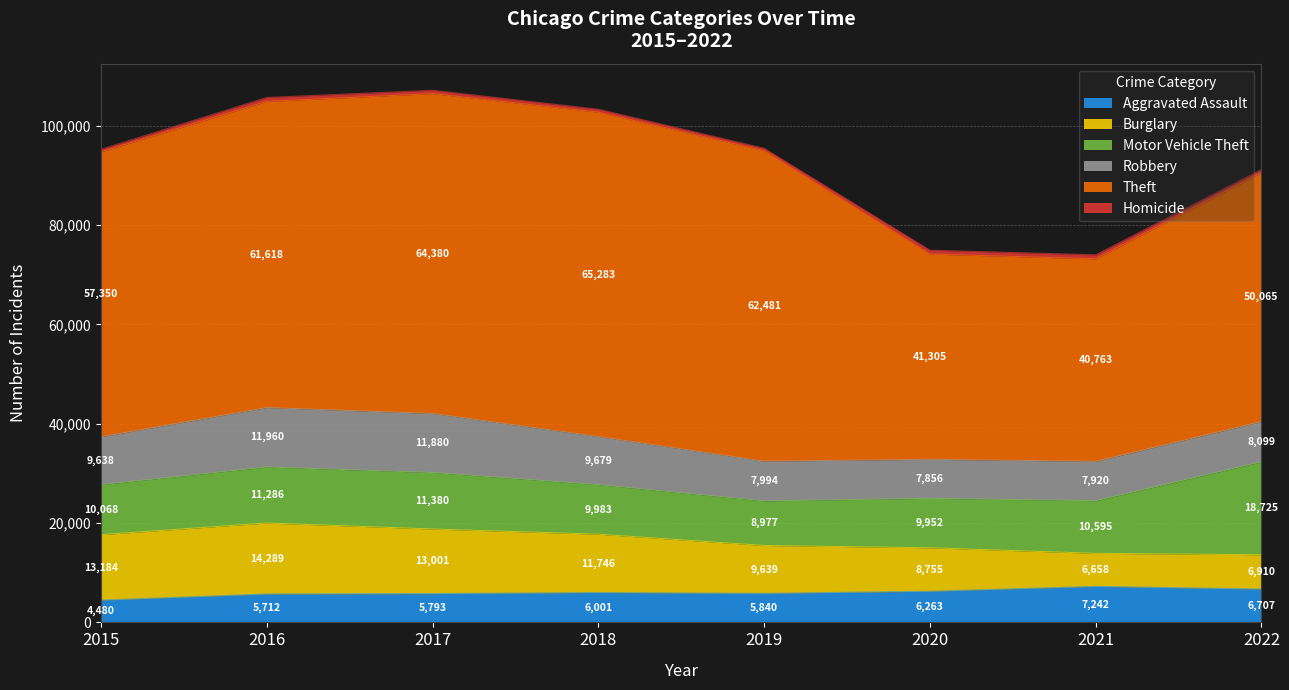

What is the difference between the highest and lowest values at 2017?

63708